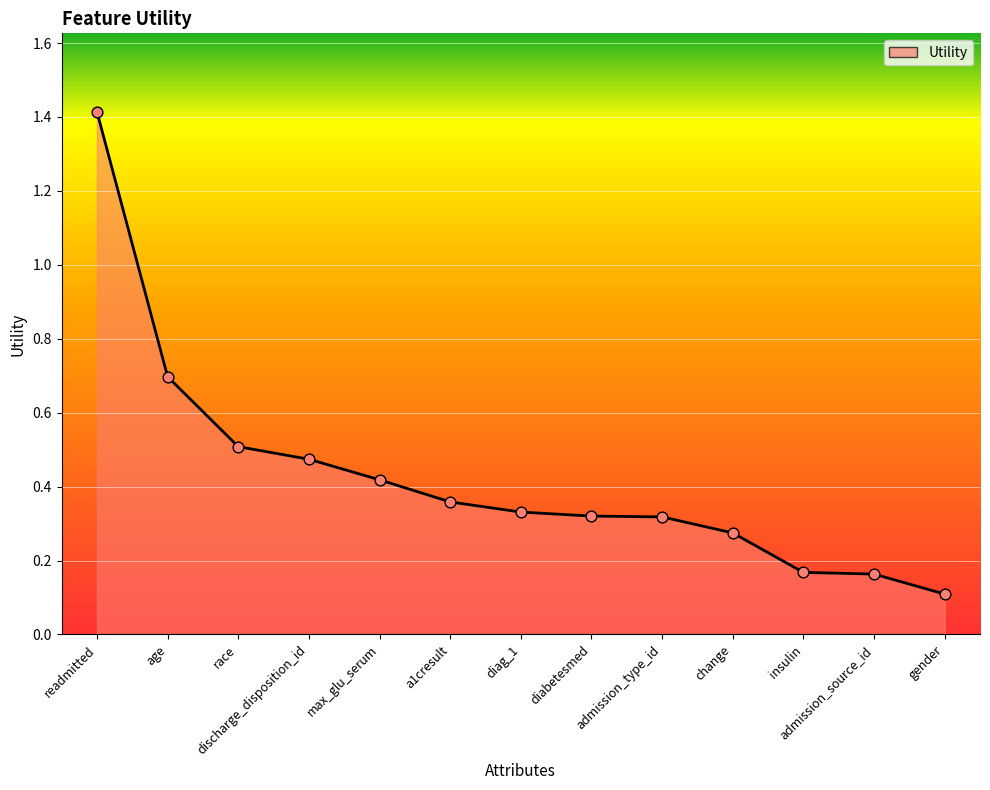

Between readmitted and age, which is larger?

readmitted